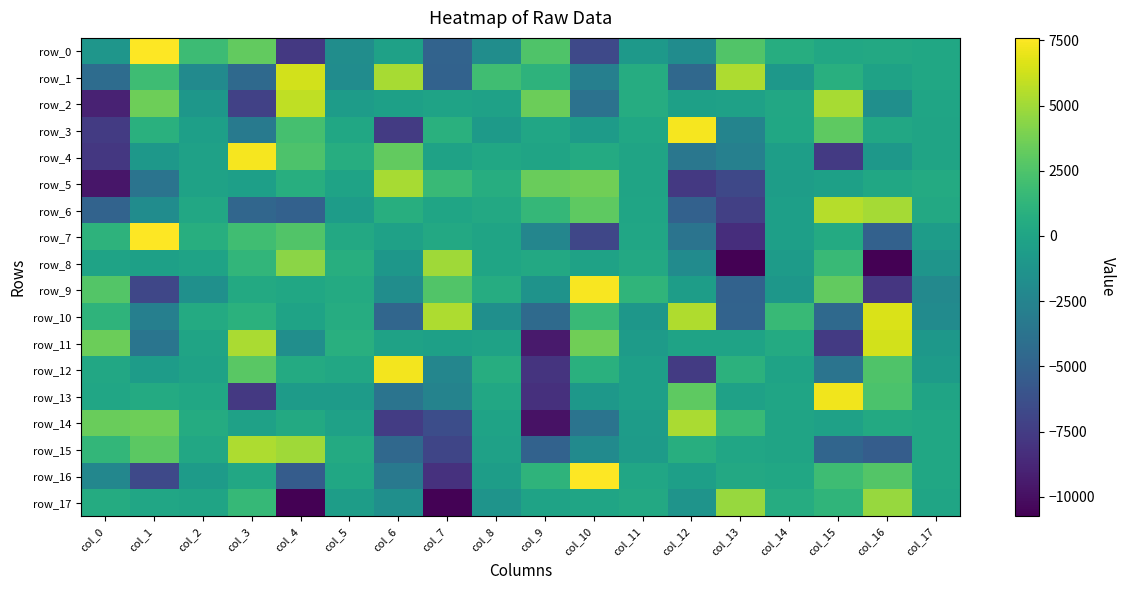

At which label does row_0 first exceed 146?

col_1